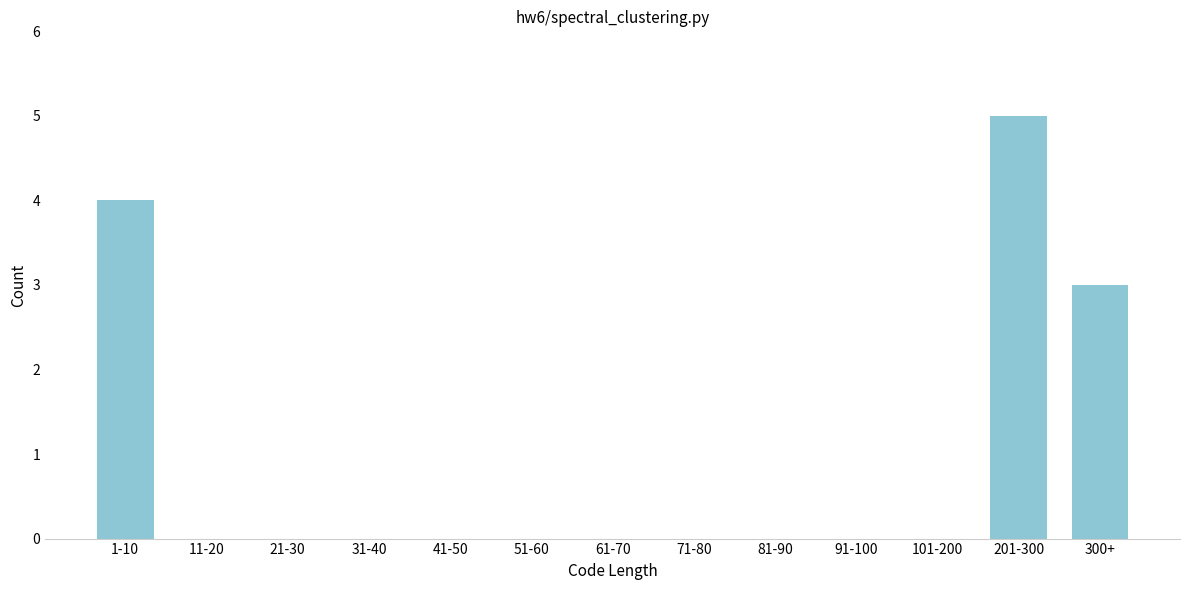

Reading left to right, list all the values displayed in this chart.

1-10=4	11-20=0	21-30=0	31-40=0	41-50=0	51-60=0	61-70=0	71-80=0	81-90=0	91-100=0	101-200=0	201-300=5	300+=3